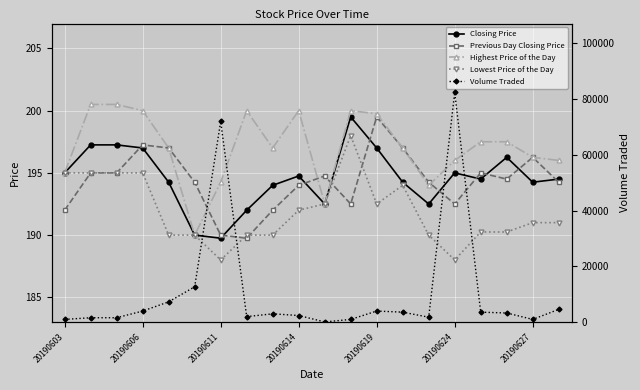

Is it true that Lowest Price of the Day equals 97.0 at 14?

False